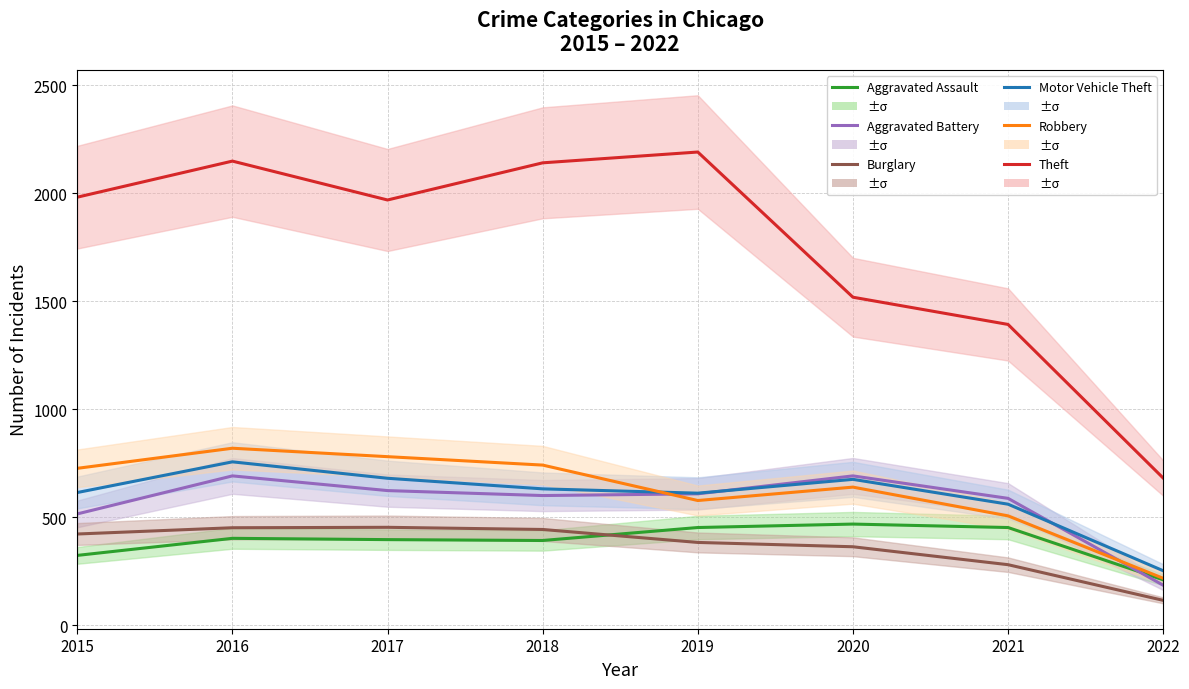

What is the sum of the Burglary values at 2018 and 2016?

894